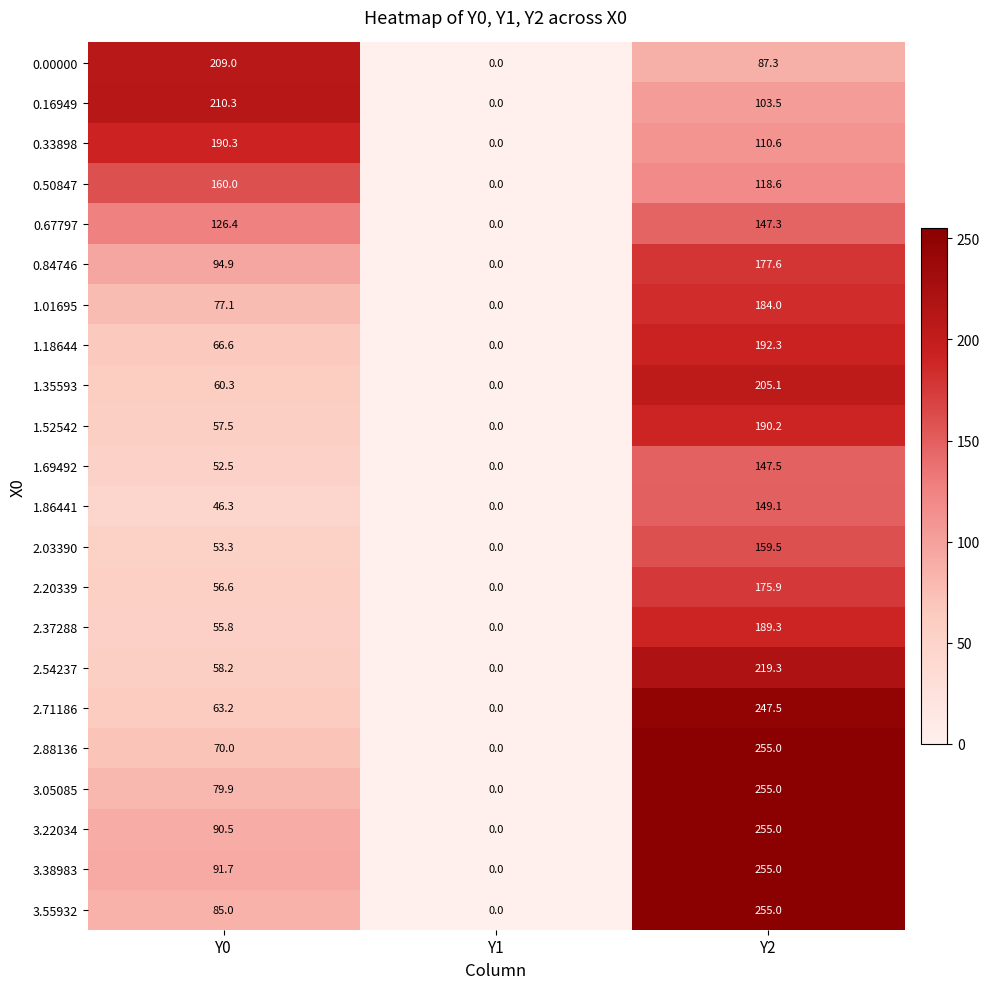

List the labels in order of 2.37288 value, largest first.

Y2, Y0, Y1